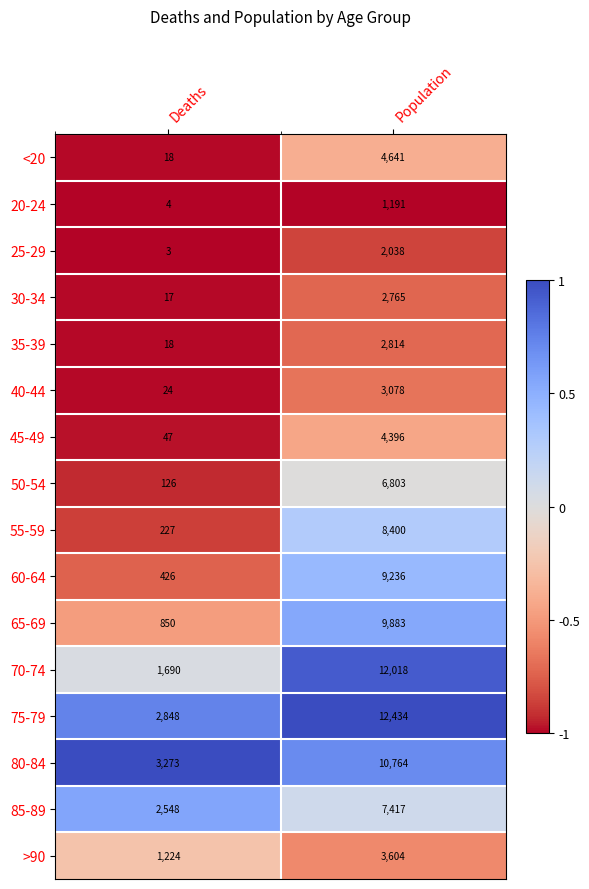

Where is 20-24 nearest to the value 597?

Deaths